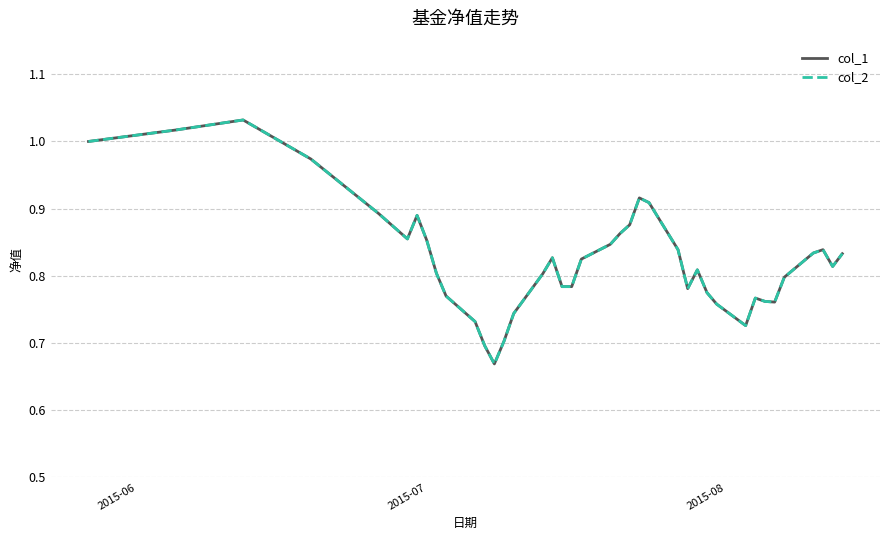

True or false: col_1 and col_2 cross at least once.

False